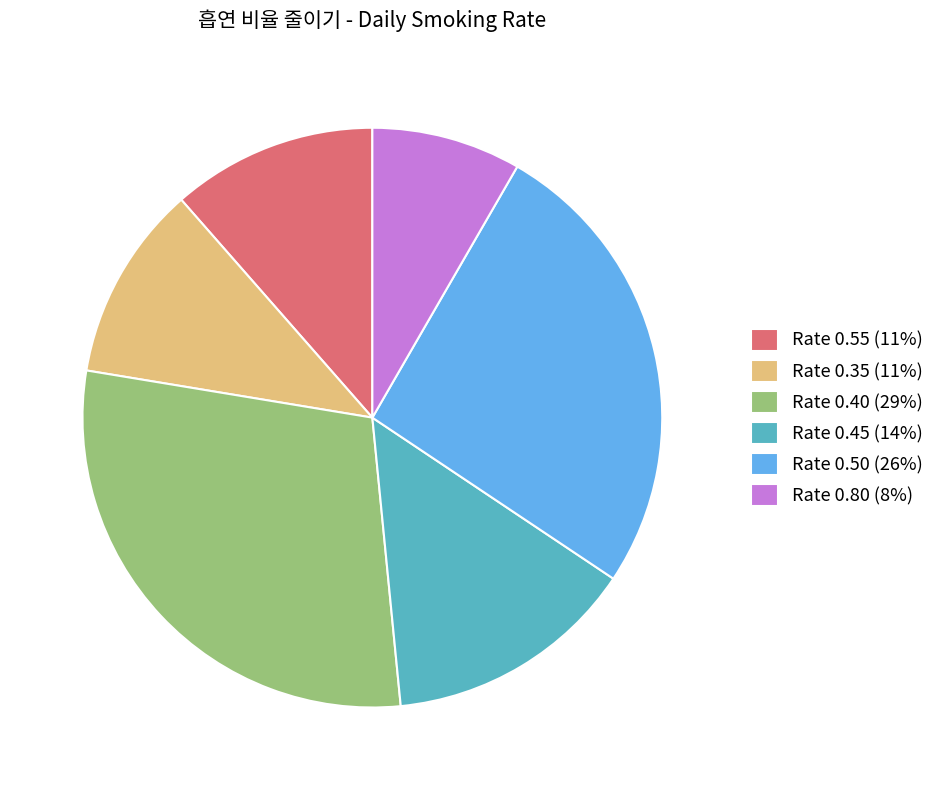

Do Rate 0.55 (11%) and Rate 0.50 (26%) together represent more than half of the pie?

No